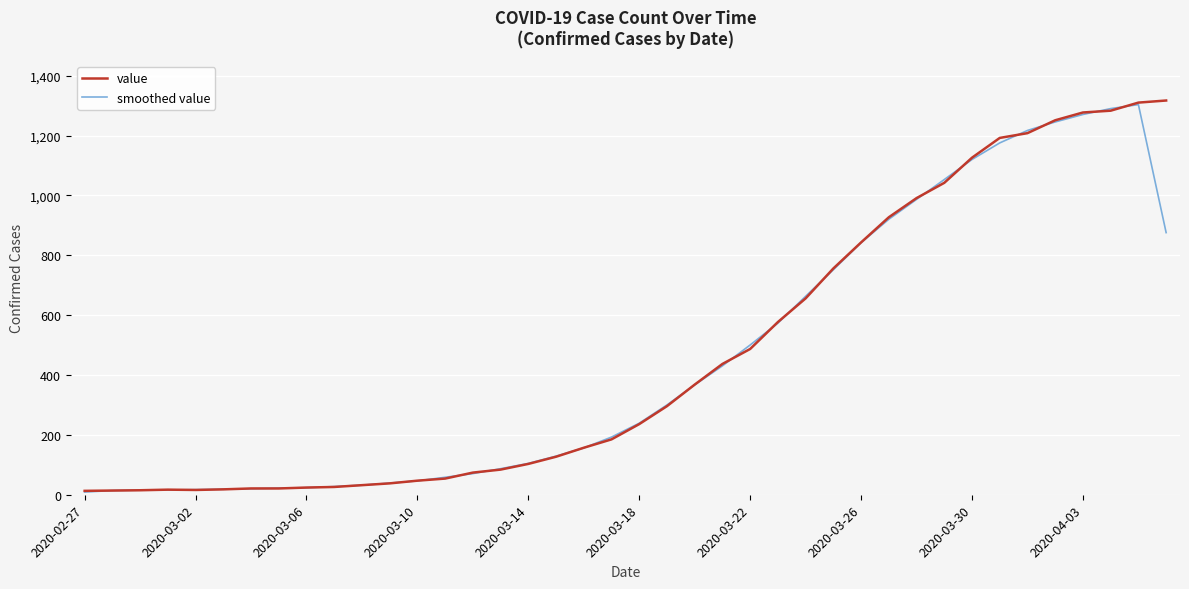

Reading left to right, extract all data points from this chart.

value: 13.0	14.0	15.0	17.0	16.0	18.0	21.0	21.0	24.0	26.0	32.0	38.0	47.0	54.0	74.0	84.0	103.0	127.0	157.0	185.0	236.0	296.0	368.0	437.0	487.0	577.0	656.0	756.0	843.0	927.0	991.0	1042.0	1126.0	1192.0	1208.0	1251.0	1277.0	1283.0	1310.0	1317.0
smoothed value: 9.0	14.0	15.3	16.0	17.0	18.3	20.0	22.0	23.7	27.3	32.0	39.0	46.3	58.3	70.7	87.0	104.7	129.0	156.3	192.7	239.0	300.0	367.0	430.7	500.3	573.3	663.0	751.7	842.0	920.3	986.7	1053.0	1120.0	1175.3	1217.0	1245.3	1270.3	1290.0	1303.3	875.7